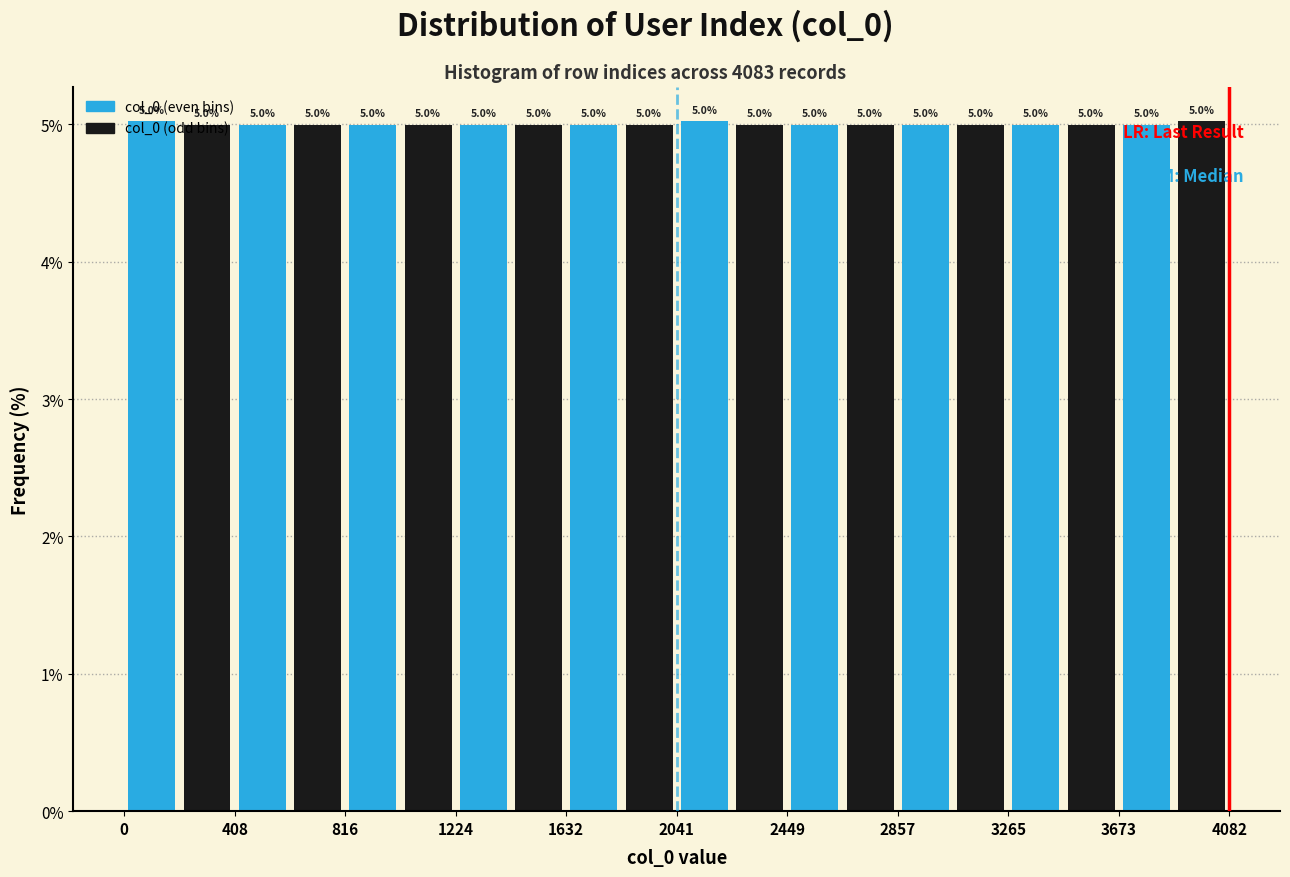

Reading left to right, transcribe this chart: for each bar, give the range it covers on the x-axis and its height. The bar edges are not printed on the chart, so give them approximately, as read against the axis.

0 to 200: 5.0
200 to 400: 5.0
400 to 600: 5.0
600 to 800: 5.0
800 to 1000: 5.0
1000 to 1200: 5.0
1200 to 1450: 5.0
1450 to 1650: 5.0
1650 to 1850: 5.0
1850 to 2050: 5.0
2050 to 2250: 5.0
2250 to 2450: 5.0
2450 to 2650: 5.0
2650 to 2850: 5.0
2850 to 3050: 5.0
3050 to 3250: 5.0
3250 to 3450: 5.0
3450 to 3650: 5.0
3650 to 3900: 5.0
3900 to 4100: 5.0